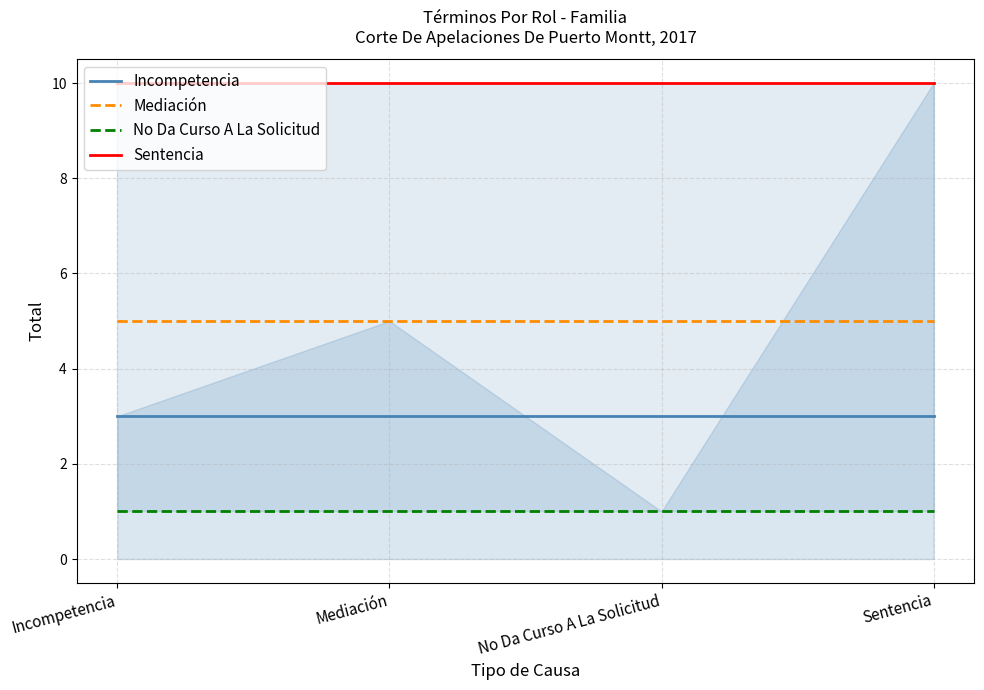

Reading right to left, extract all data points from this chart.

Incompetencia: 3	3	3	3
Mediación: 5	5	5	5
No Da Curso A La Solicitud: 1	1	1	1
Sentencia: 10	10	10	10